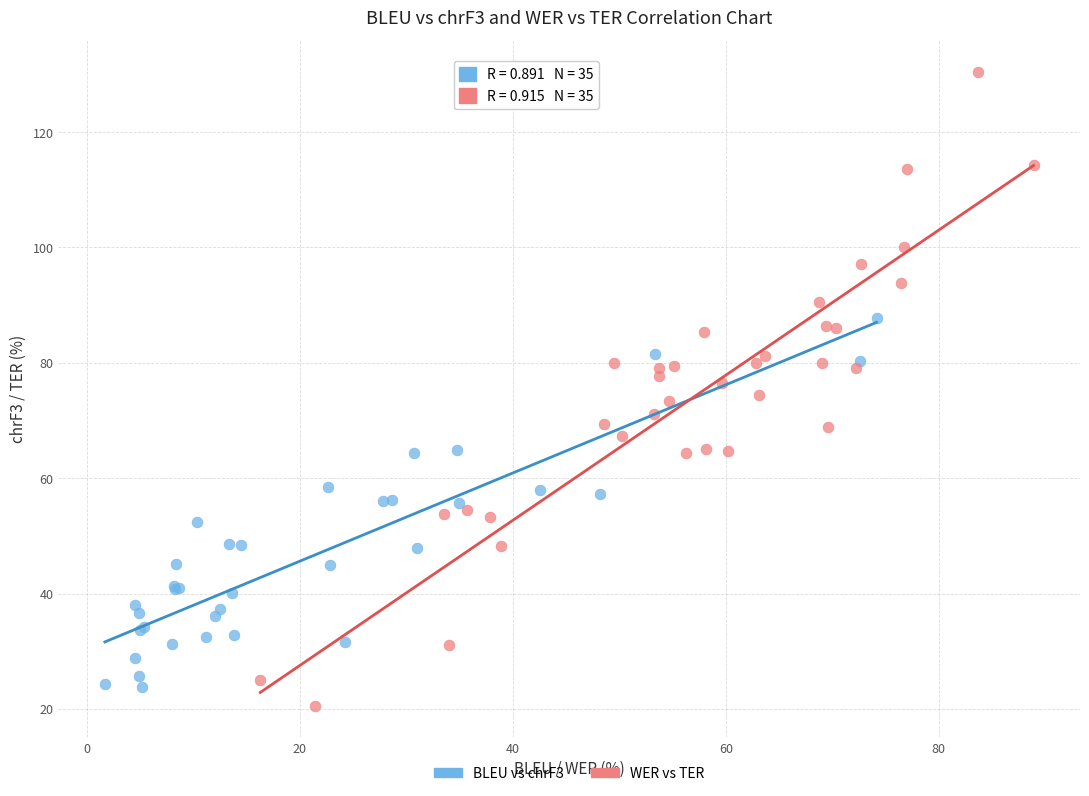

Which series contains the highest Y value?

WER vs TER